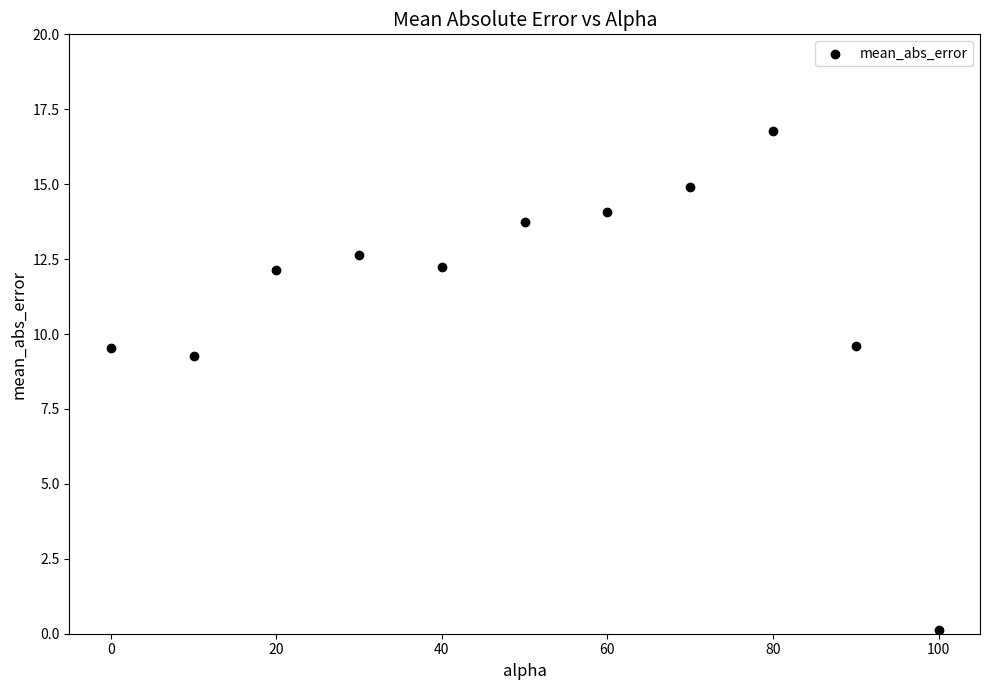

What Y value in the scatter plot is closest to 8?

9.3